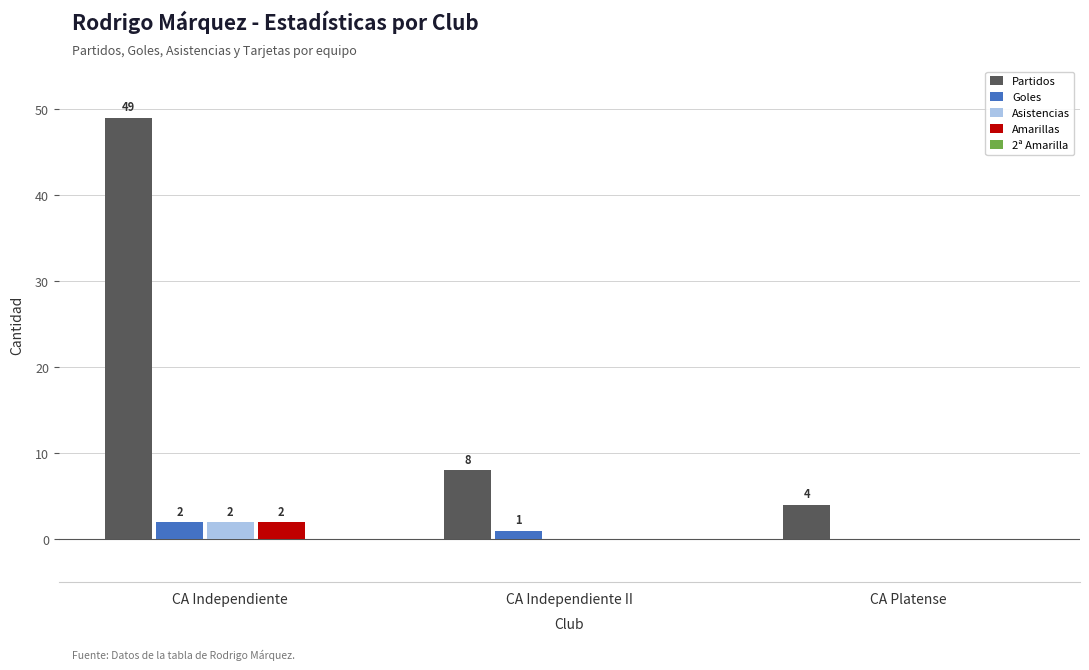

Which series has the widest spread of values?

Partidos